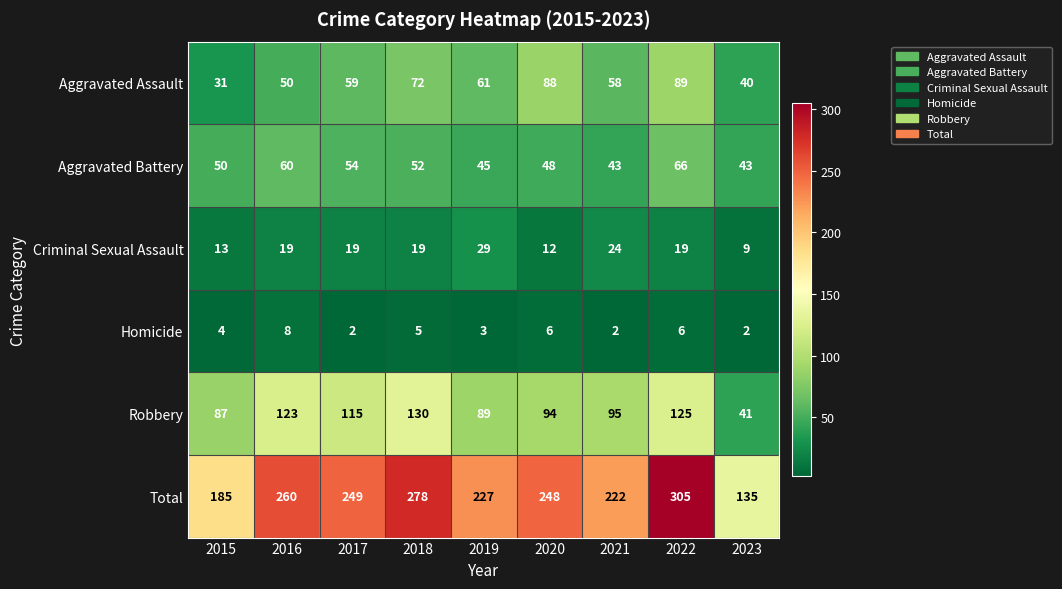

What is the difference between the maximum and second lowest values in the Criminal Sexual Assault series?

17